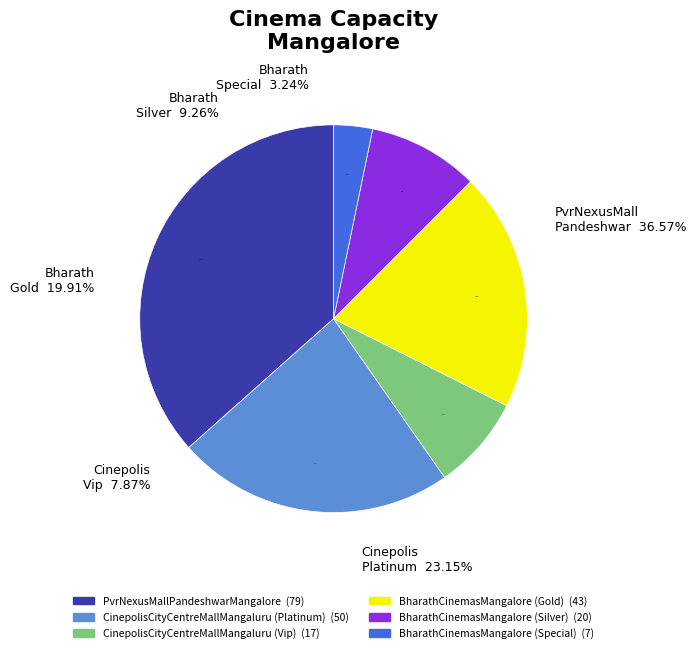

Which has a higher value, BharathCinemasMangalore (Special) or BharathCinemasMangalore (Silver)?

BharathCinemasMangalore (Silver)